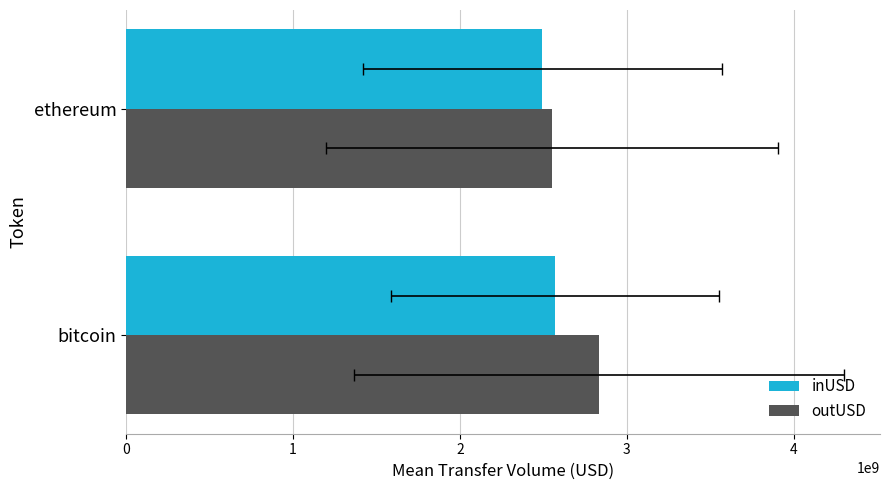

List the series in order of their overall mean, lowest first.

inUSD, outUSD